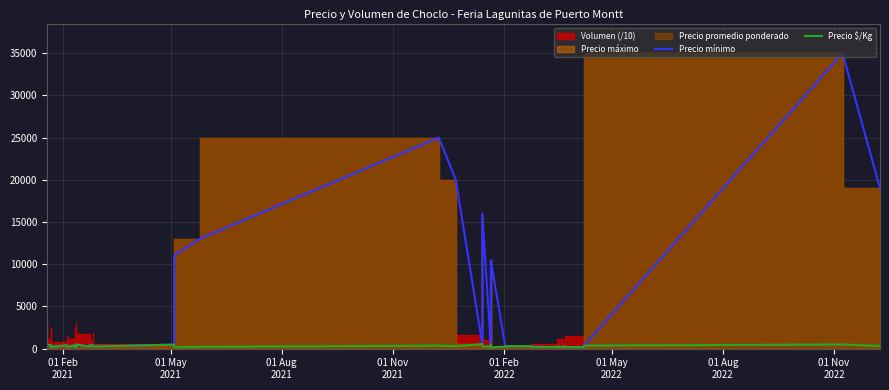

Which series has the widest spread of values?

Precio mínimo